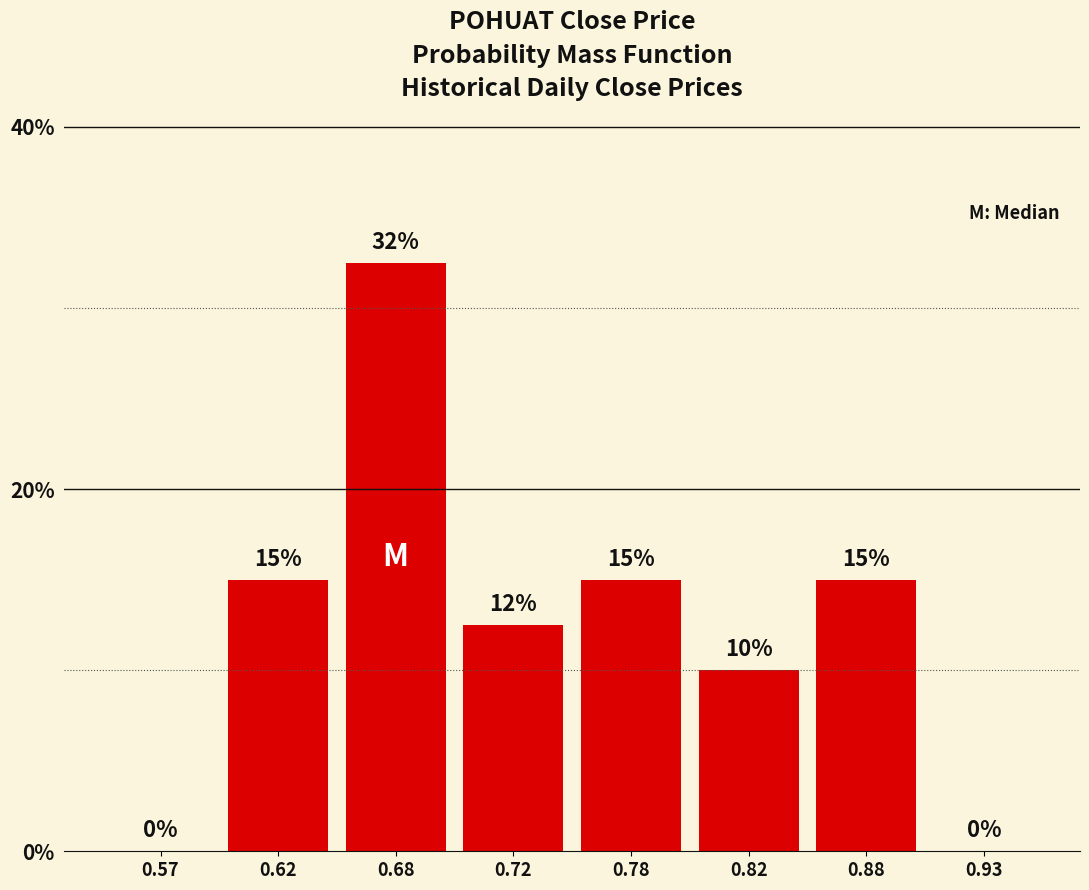

Read the value at 0.78.

15.0